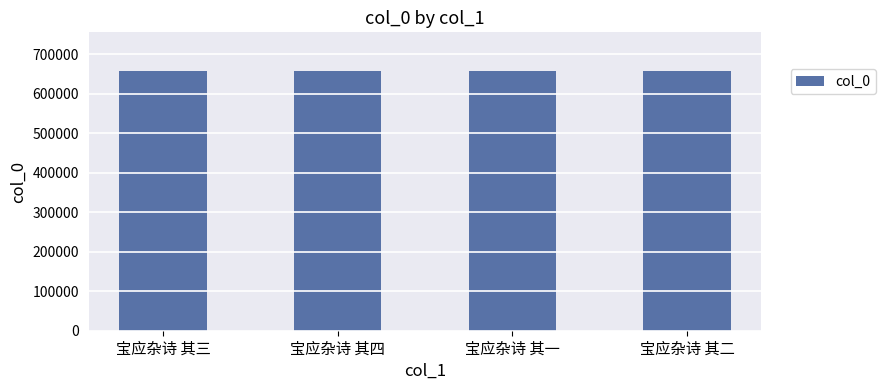

What is the minimum value shown in the chart?

656647